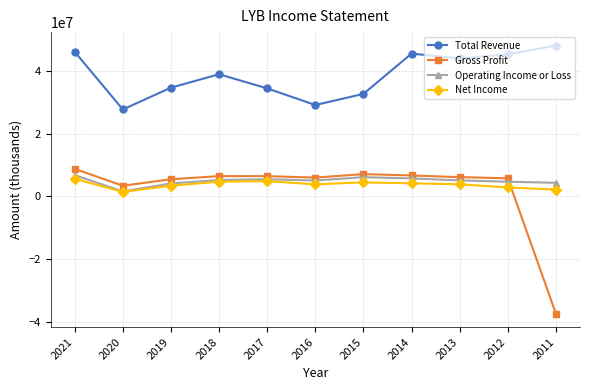

True or false: Operating Income or Loss has more than 0 points higher than both neighbors.

True